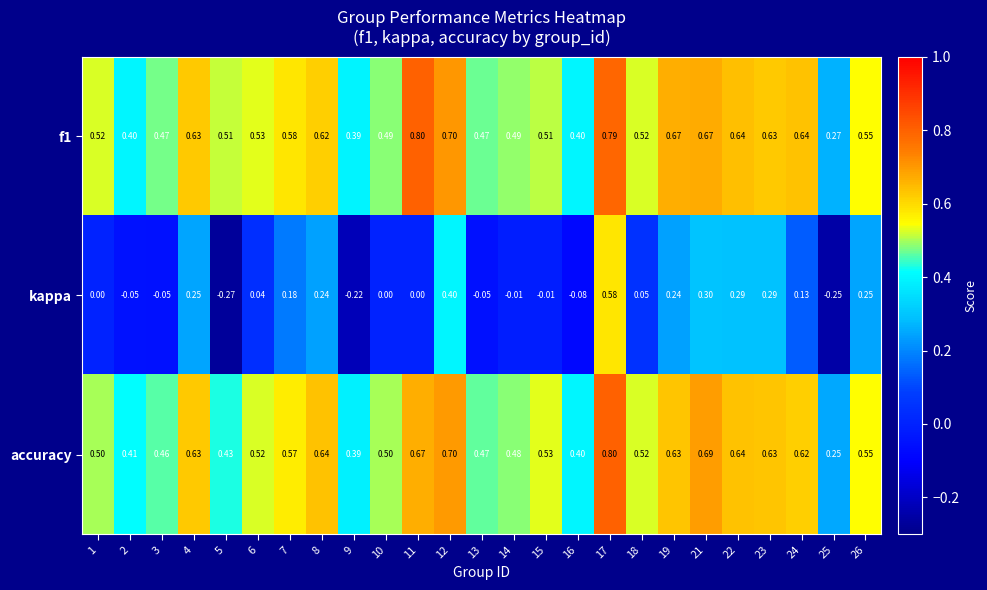

Which series has the widest spread of values?

kappa